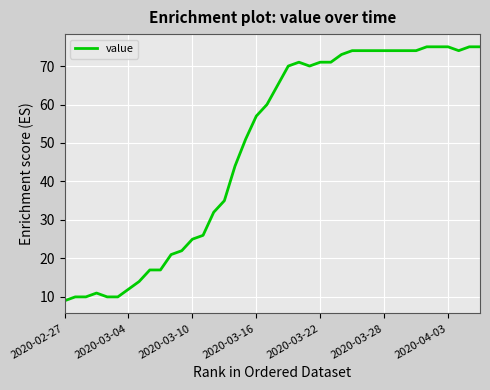

What is the maximum value shown in the chart?

75